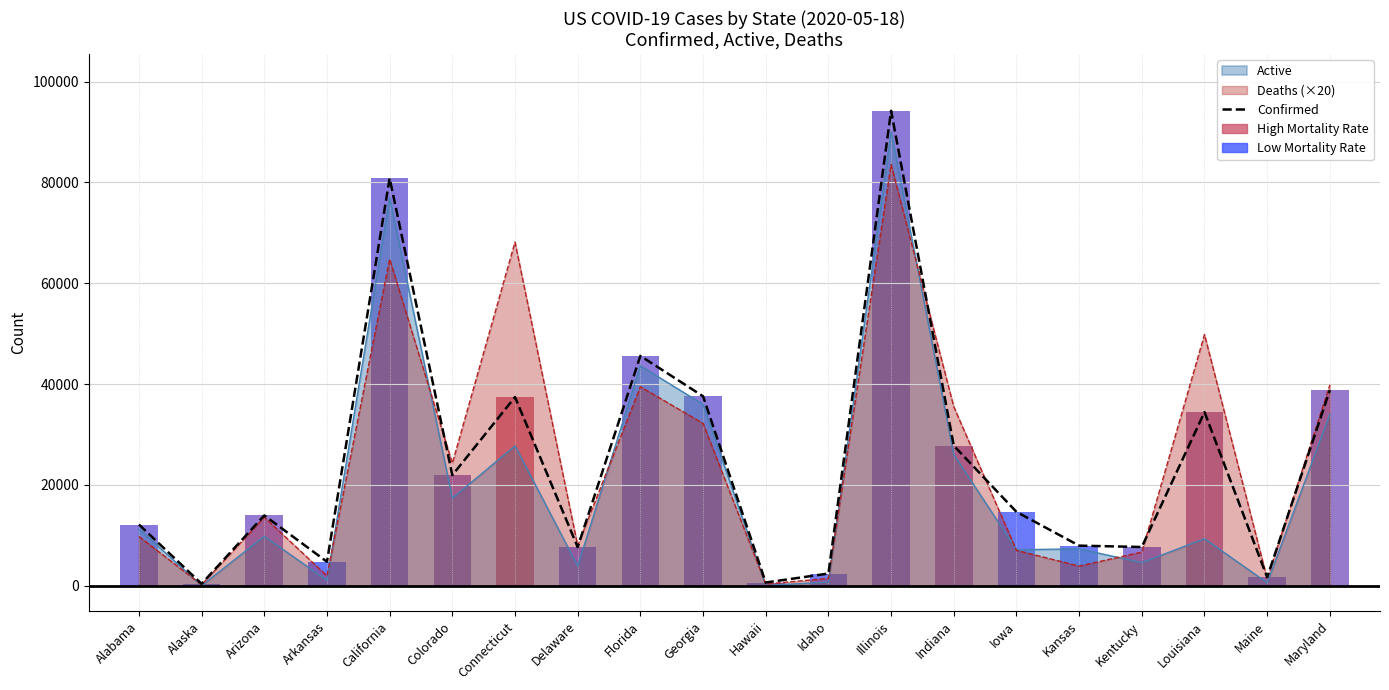

Reading right to left, extract all data points from this chart.

38804	1687	34432	7688	7953	14651	27778	94191	2419	640	37579	45588	7670	37419	21938	80809	4759	13945	388	12137